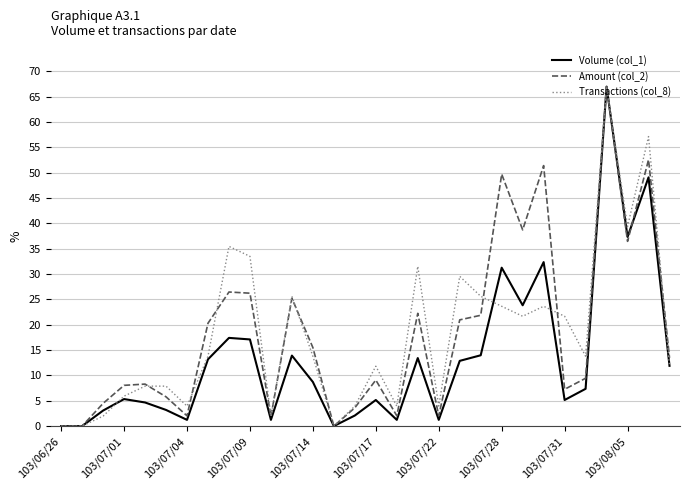

What is the greatest value displayed?

67.0